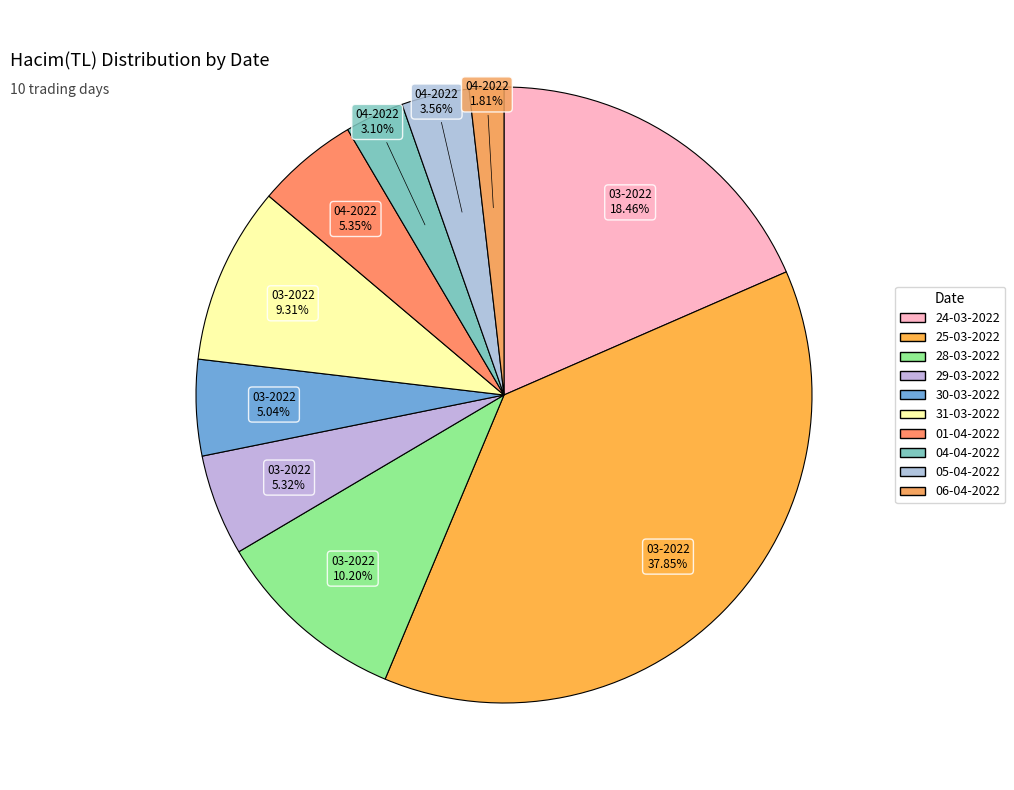

How many slices are in this pie chart?

10